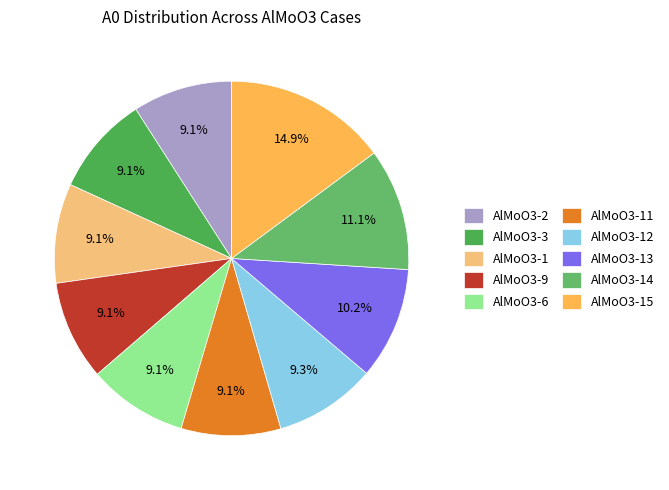

Count the number of slices in the pie.

10